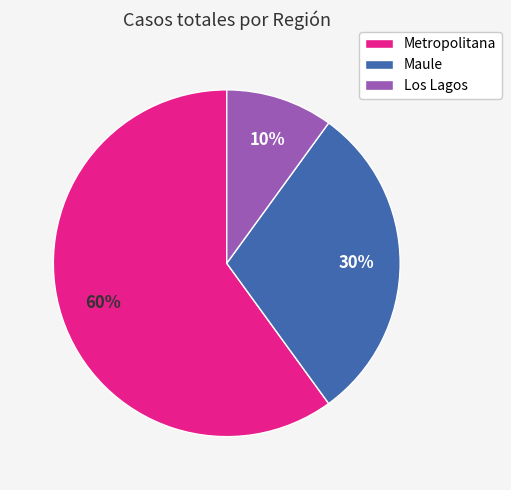

Do Maule and Los Lagos together represent more than half of the pie?

No